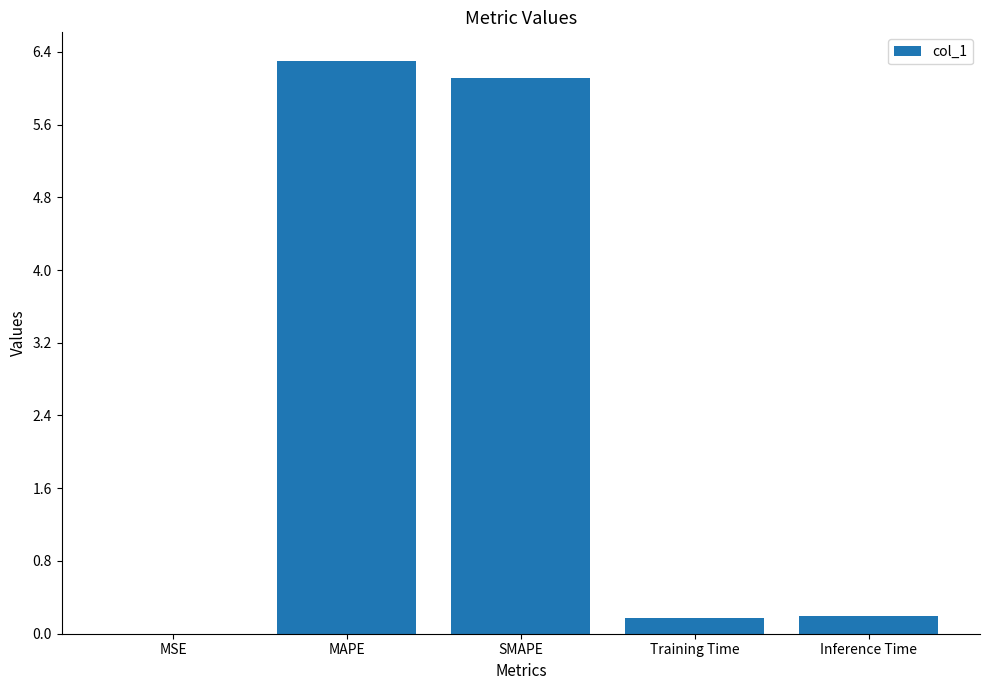

True or false: the data shows 4.0 at MAPE.

False